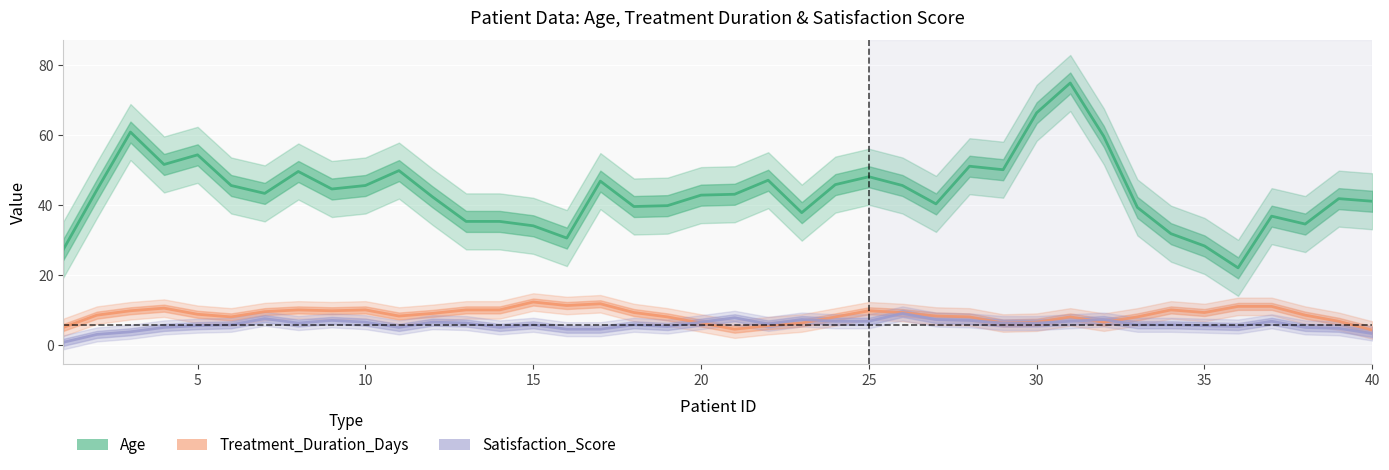

True or false: Treatment_Duration_Days has a value of 3.3 at 17.

False